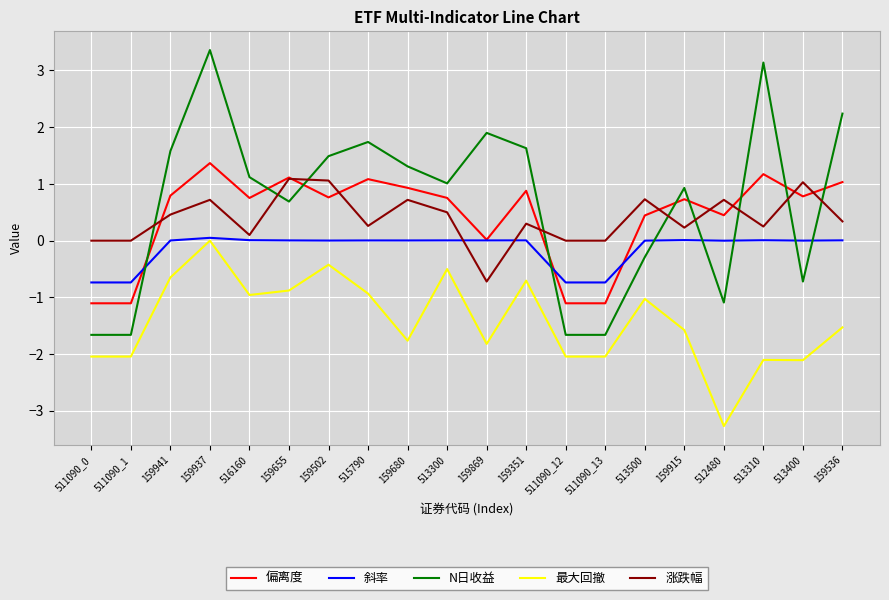

The 偏离度 series shows 0.8 at 513400. True or false?

True